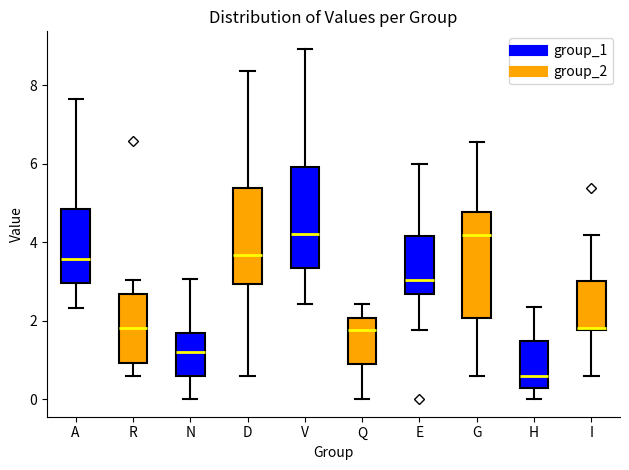

Where is the lower edge of the box for E on the y-axis? The values are not printed on the chart, so give them approximately, as read against the axis.

2.6